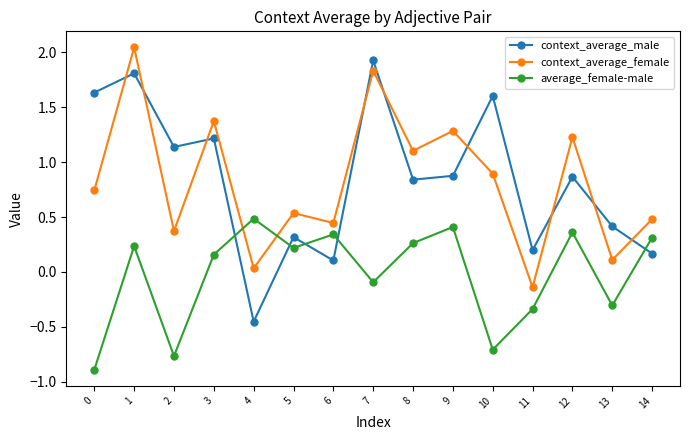

How many data points in context_average_female are above 0?

14